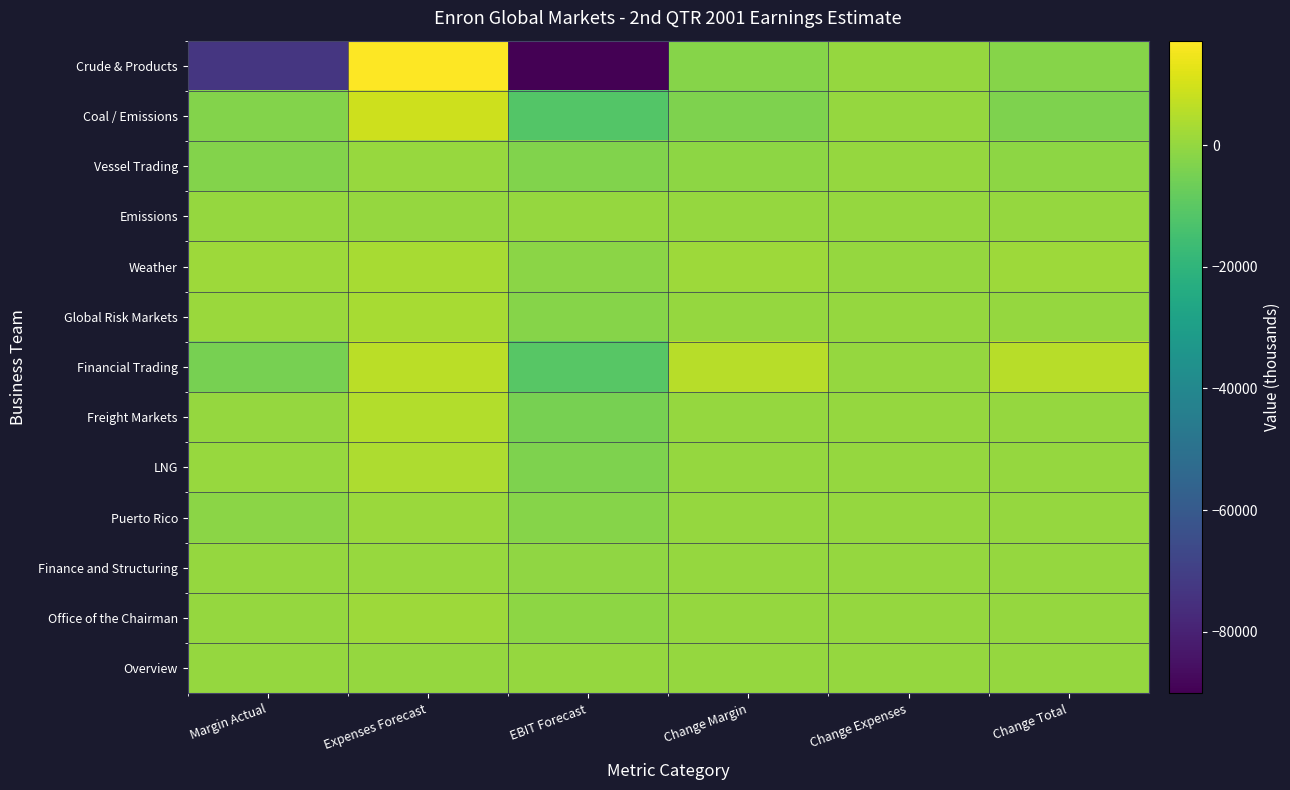

Between Expenses Forecast and Change Expenses, which is larger?

Expenses Forecast